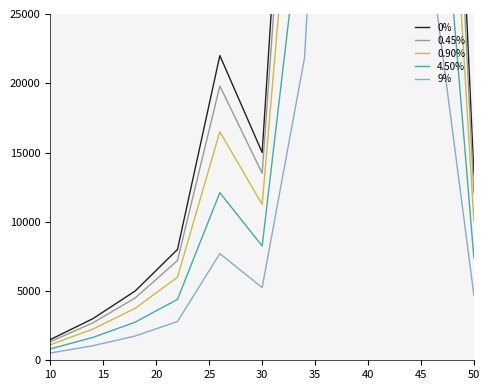

True or false: 0.90% and 4.50% cross at least once.

False